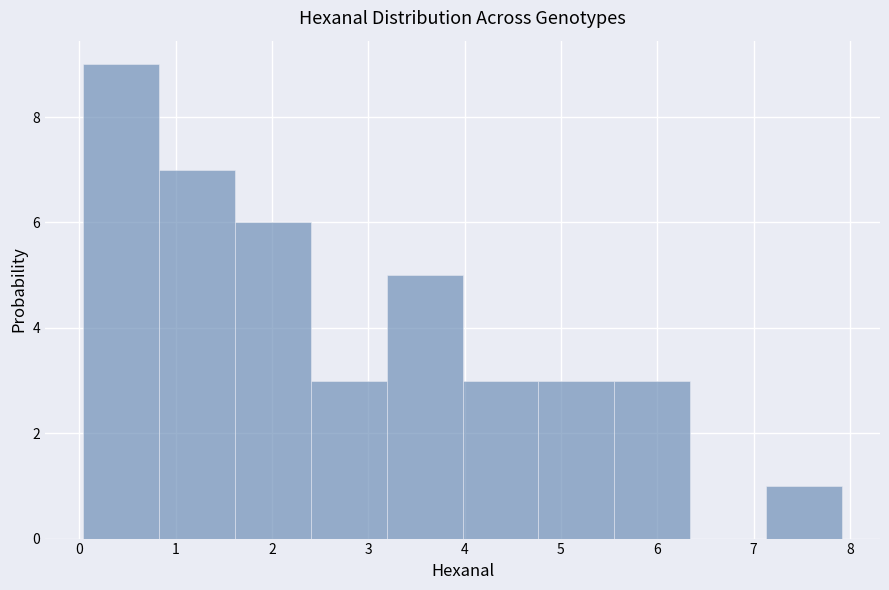

What is the height of the bar covering 5.6 to 6.3 on the x-axis? Neither the bar edges nor the heights are printed on the chart, so give them approximately, as read against the axes.

3